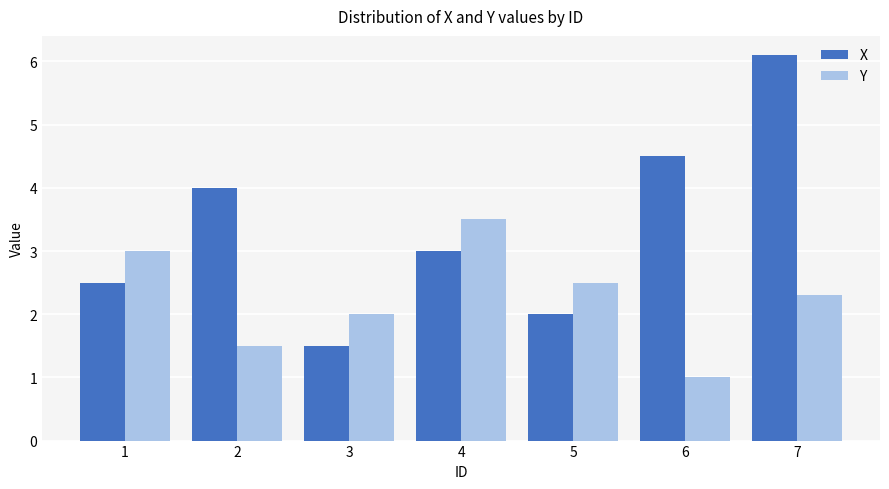

Is it true that Y equals 0.8 at 2?

False